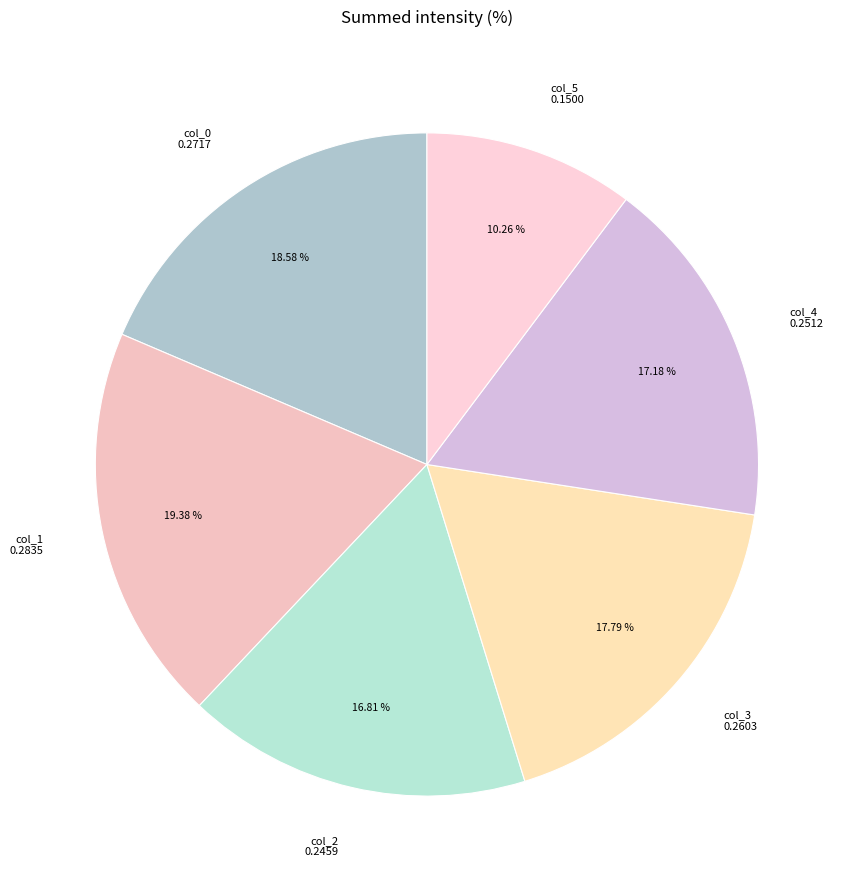

How many segments does this pie chart have?

6